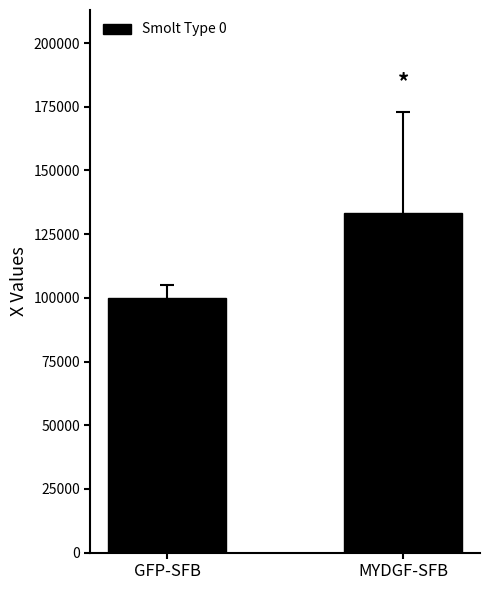

What is the label of the 1st bar from the right?

MYDGF-SFB